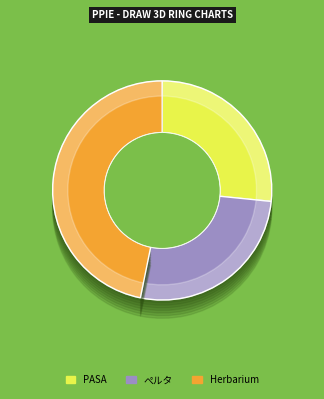

Which category has the smallest portion of the pie?

PASA